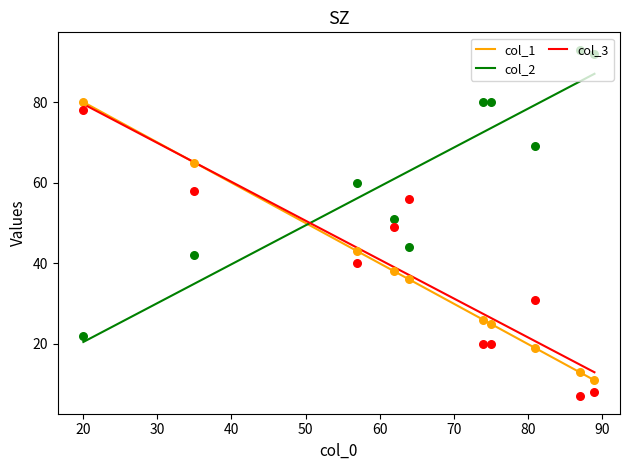

Which series reaches the minimum Y coordinate?

col_3